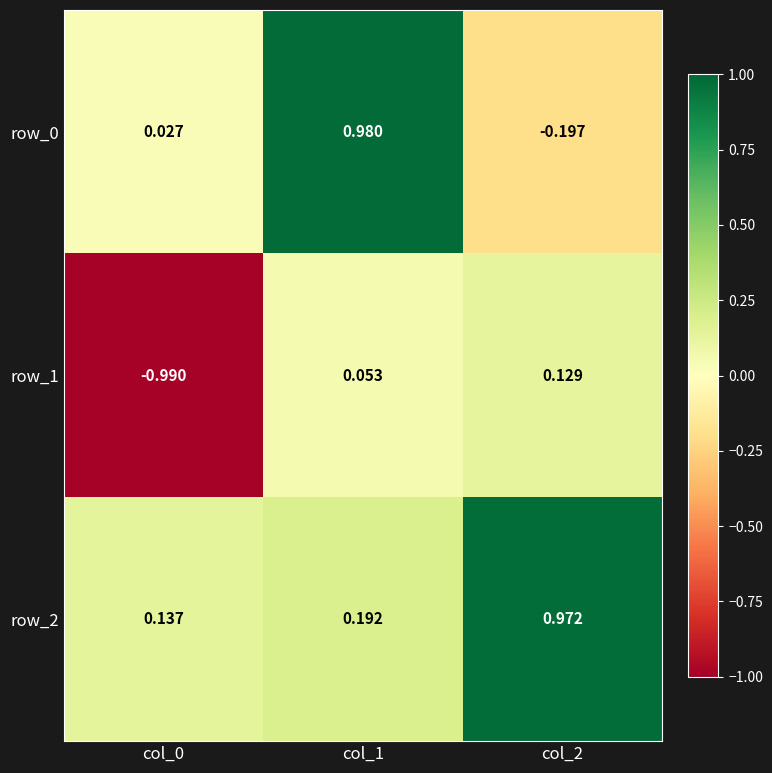

List the series in order of their peak value, highest first.

row_0, row_2, row_1